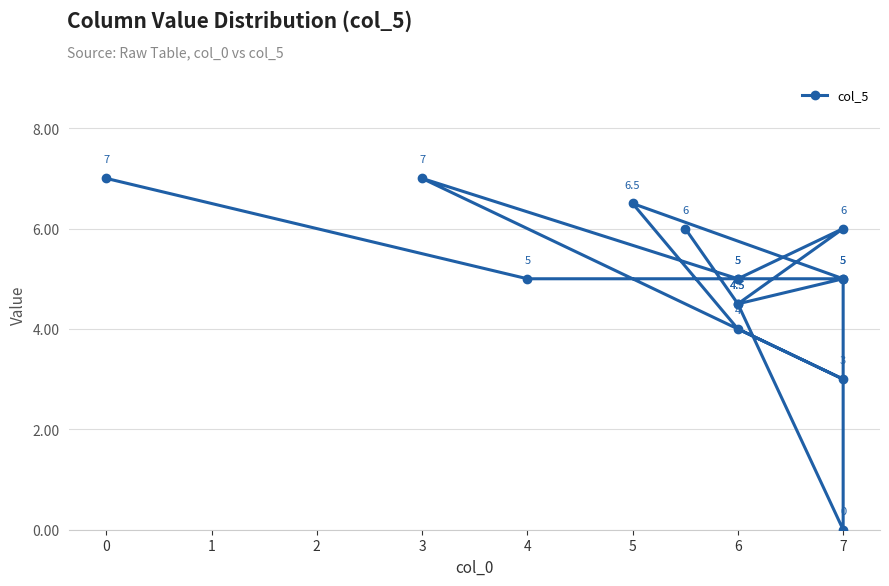

Does the chart have visible grid lines?

Yes